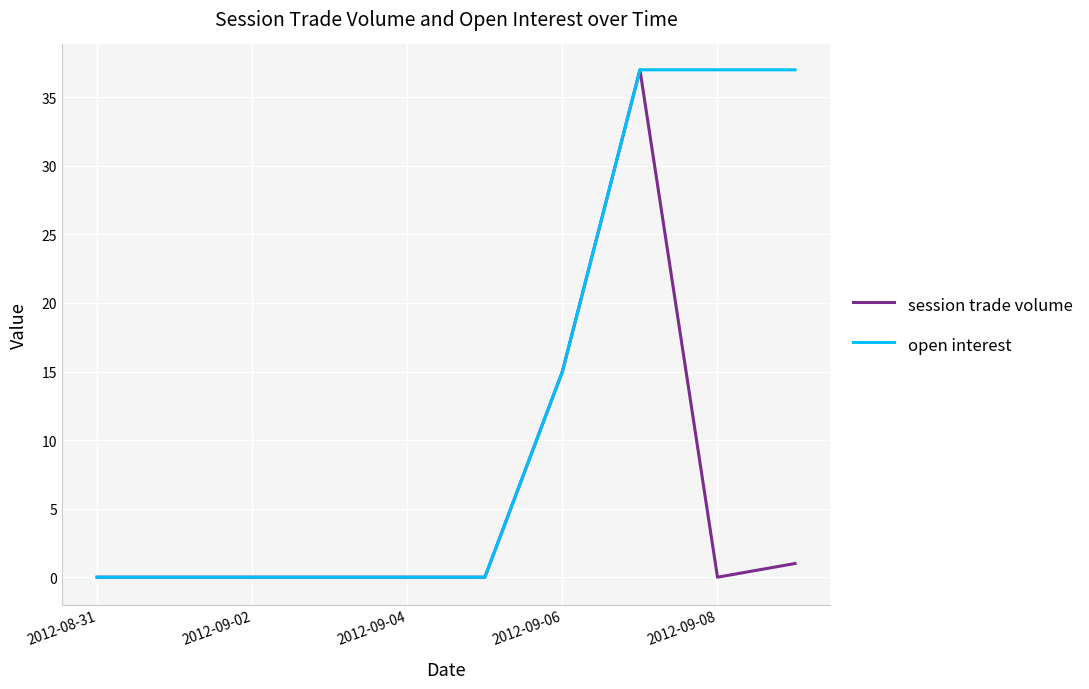

How many categories are shown in the chart?

10